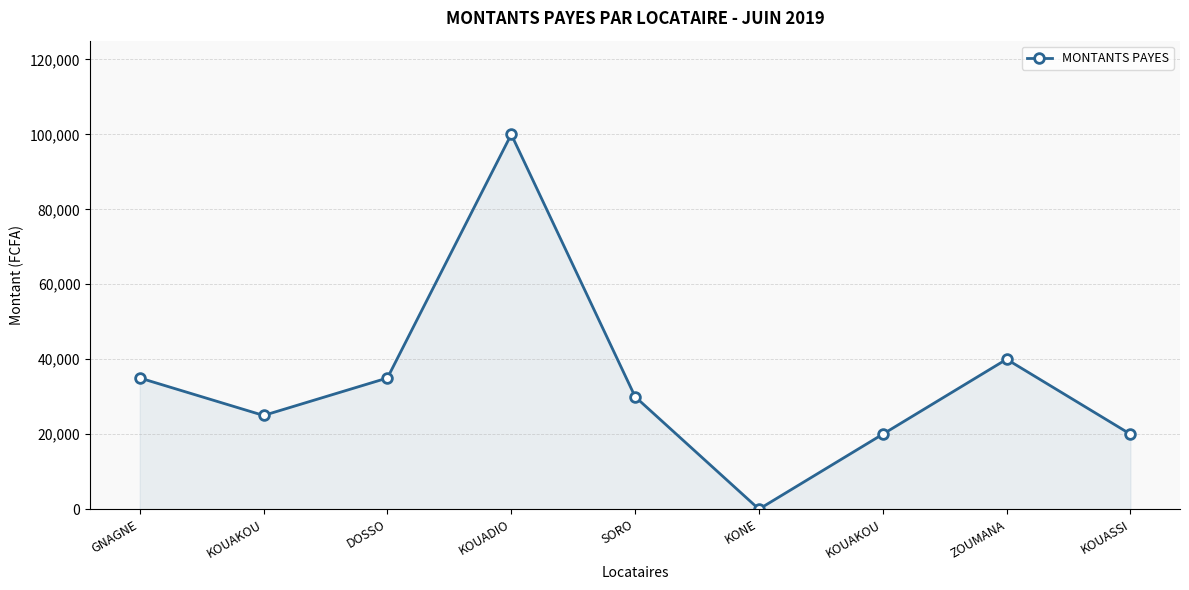

How many categories are shown in the chart?

9